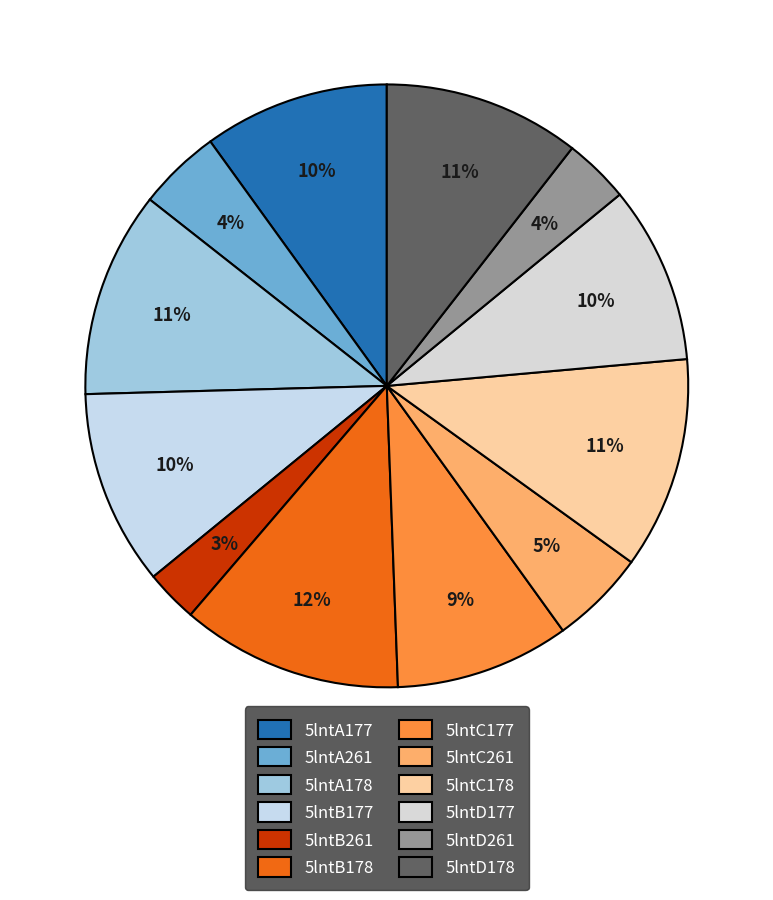

Approximately how many times larger is the value at 5lntB178 compared to 5lntC178?

1.0